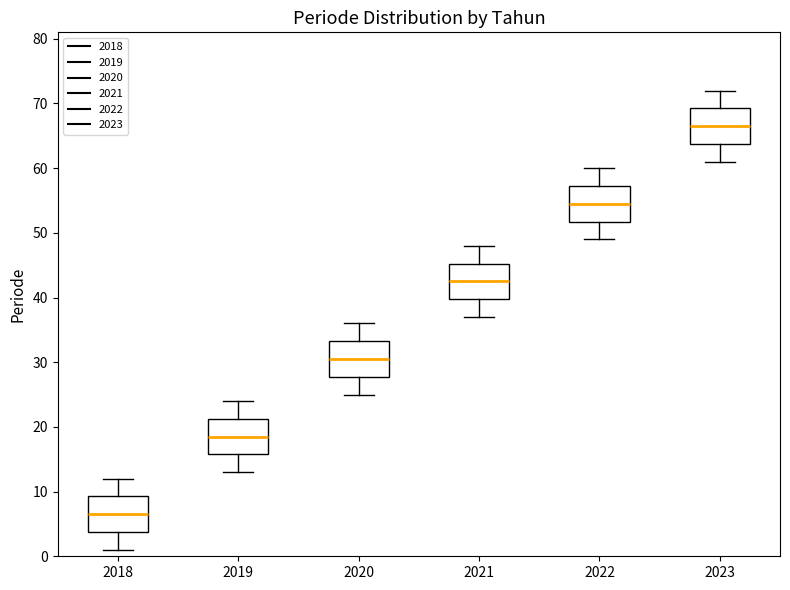

Where does the median line of the box at x = 2021 sit on the y-axis? The values are not printed on the chart, so give them approximately, as read against the axis.

43